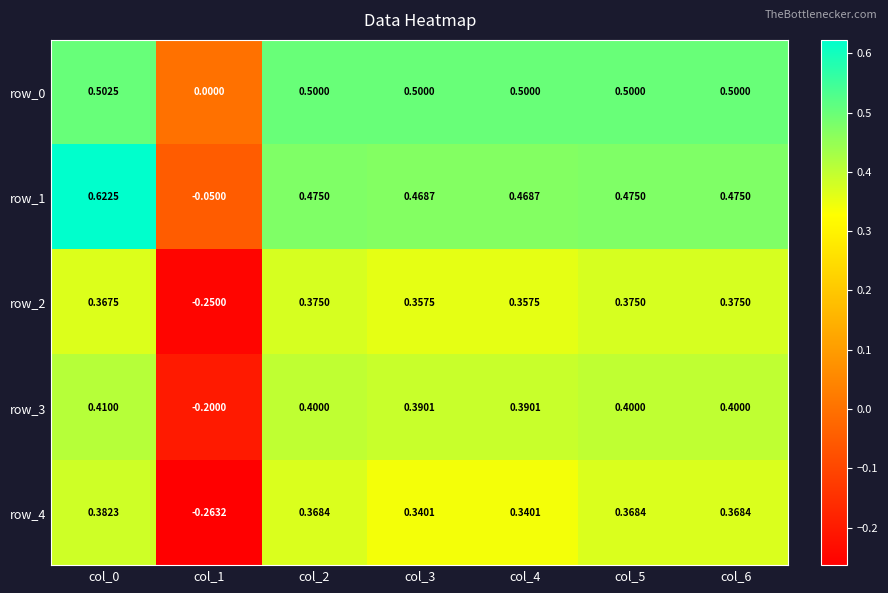

At which label is row_0 closest to 0?

col_1